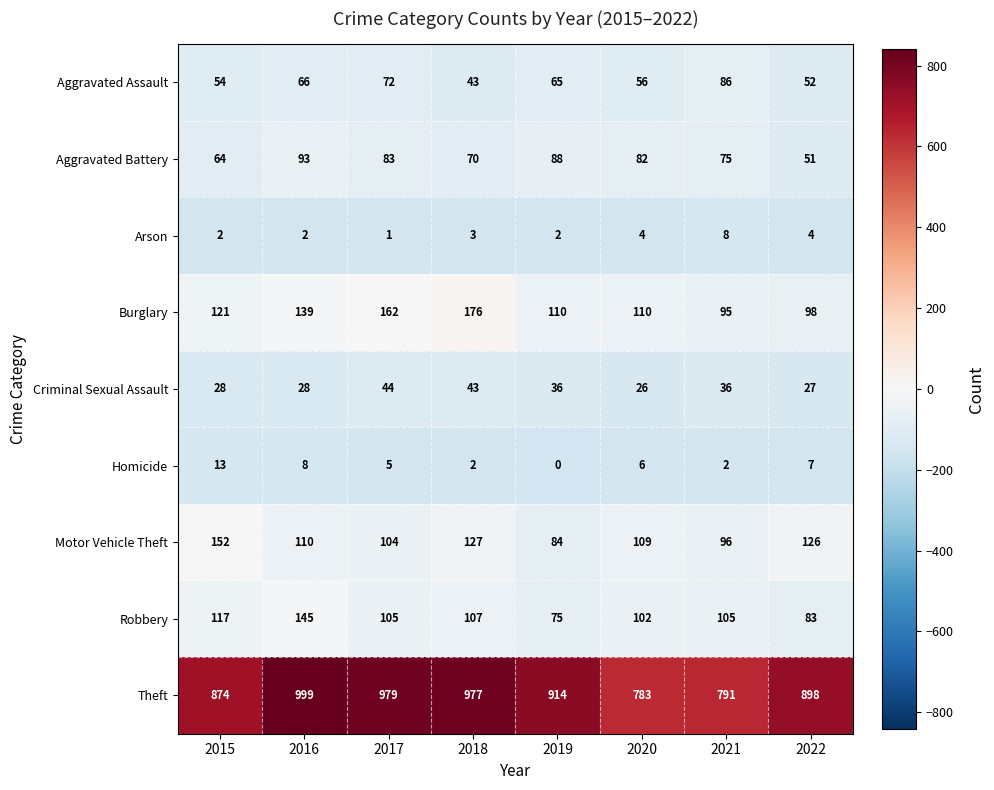

Between 2021 and 2022, which series saw the biggest shift?

Theft